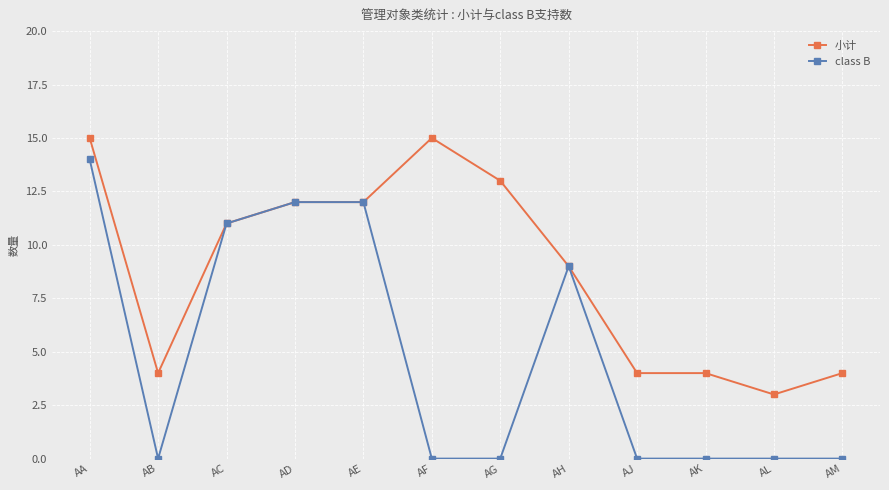

At which category does 小计 reach its first local valley?

AB